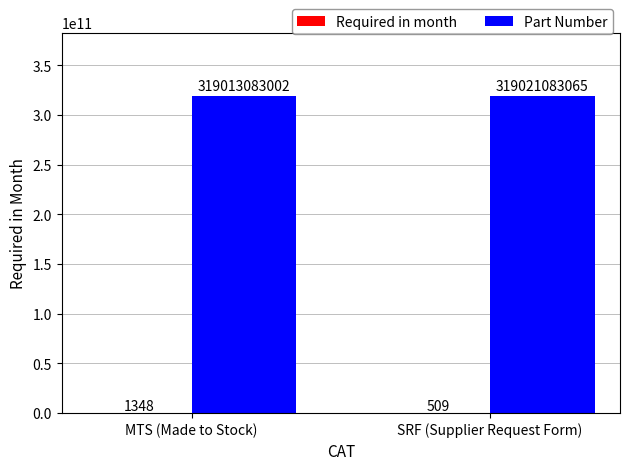

Is it true that Part Number equals 319013083002 at MTS (Made to Stock)?

True